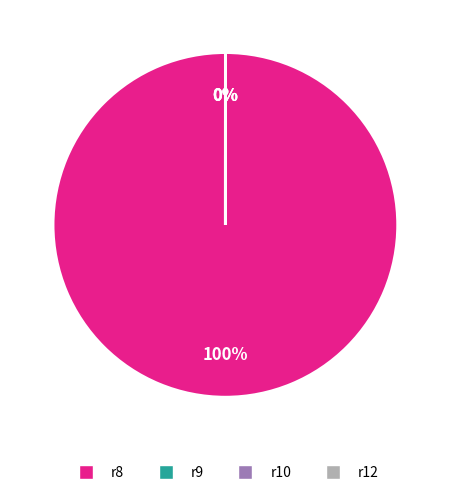

Between r12 and r10, which is larger?

r12